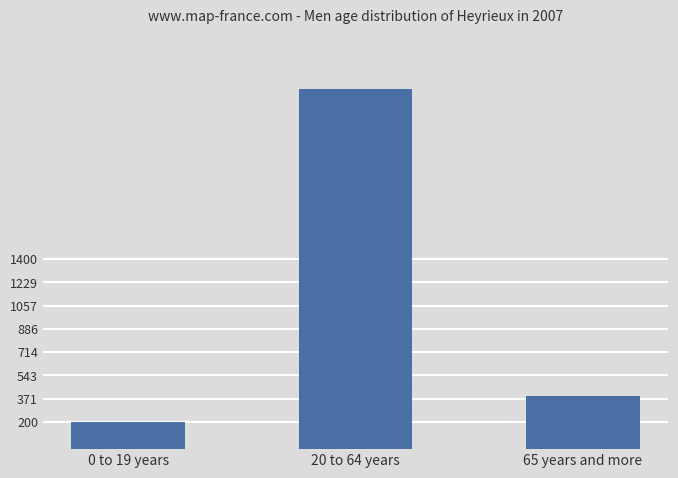

Rank the categories by value from lowest to highest.

0 to 19 years, 65 years and more, 20 to 64 years